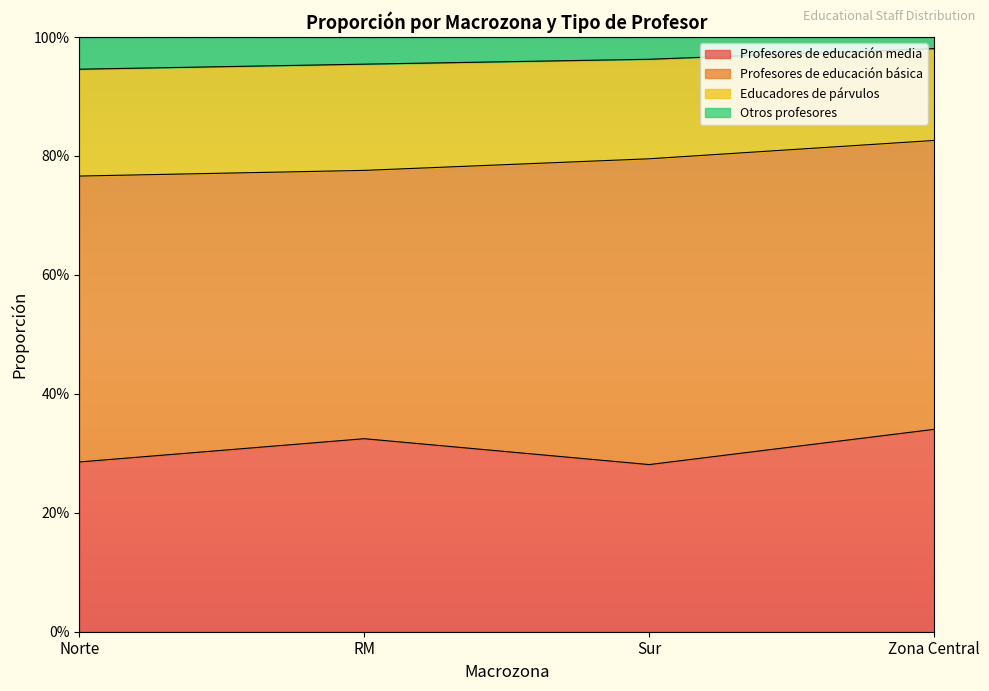

What is the label of the 3rd point from the left?

Sur